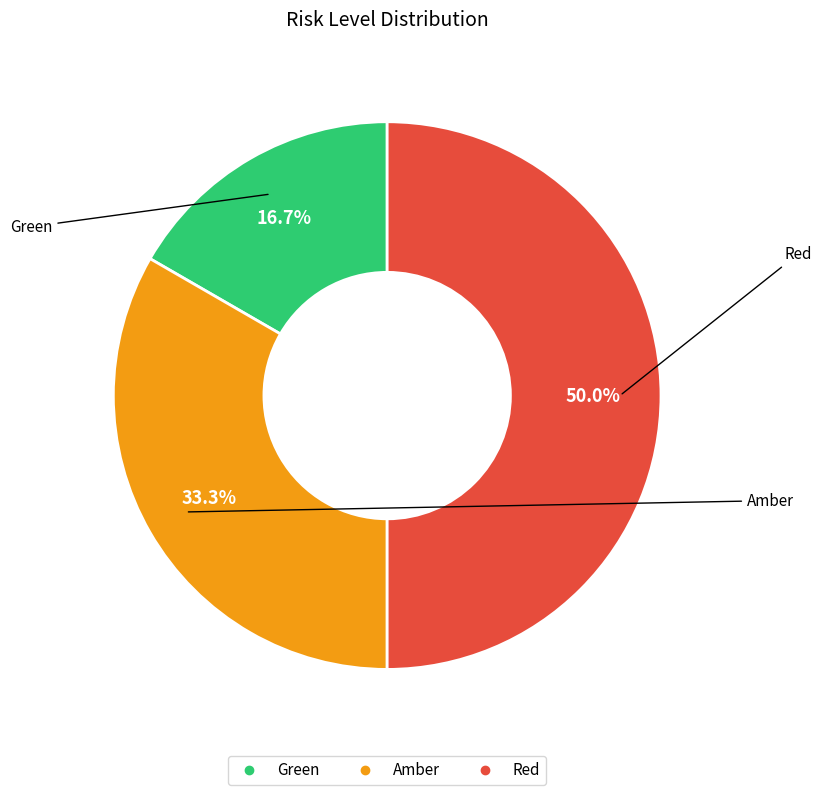

Rank the categories by value from highest to lowest.

Red, Amber, Green